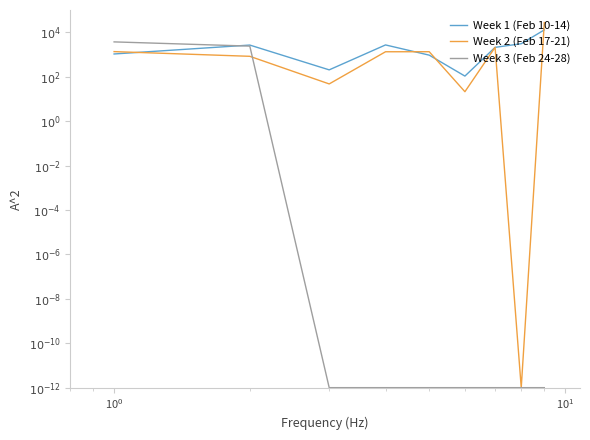

Which series ends up on top after the final intersection of Week 2 (Feb 17-21) and Week 3 (Feb 24-28)?

Week 2 (Feb 17-21)